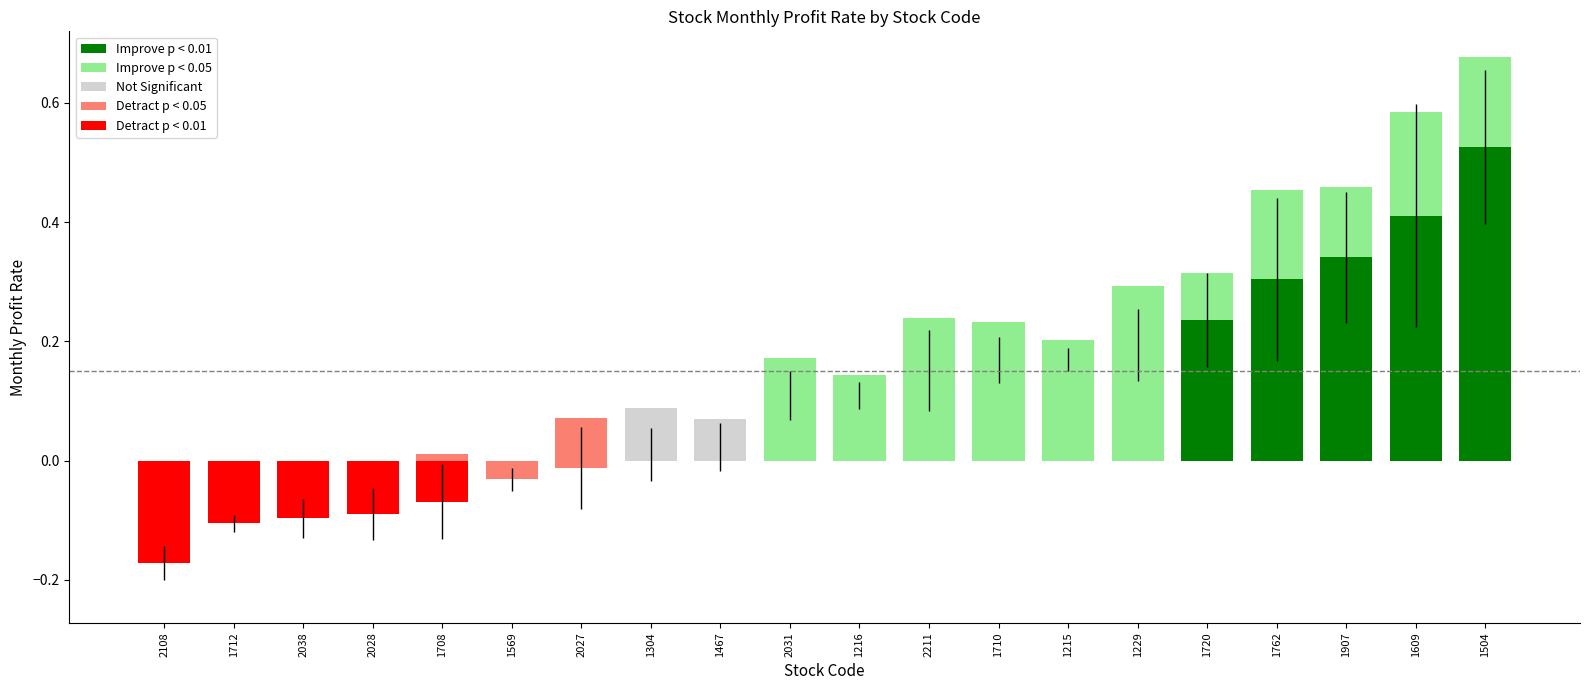

Is the value of 5_month_profit at 2028 greater than the value of 2_month_profit at 1216?

No